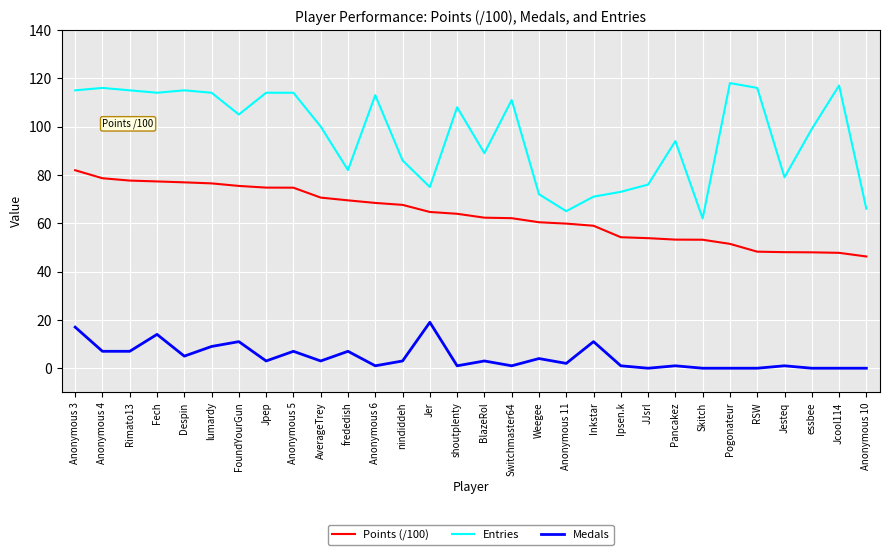

At Anonymous 10, list the series in order from smallest to largest.

Medals, Points (/100), Entries